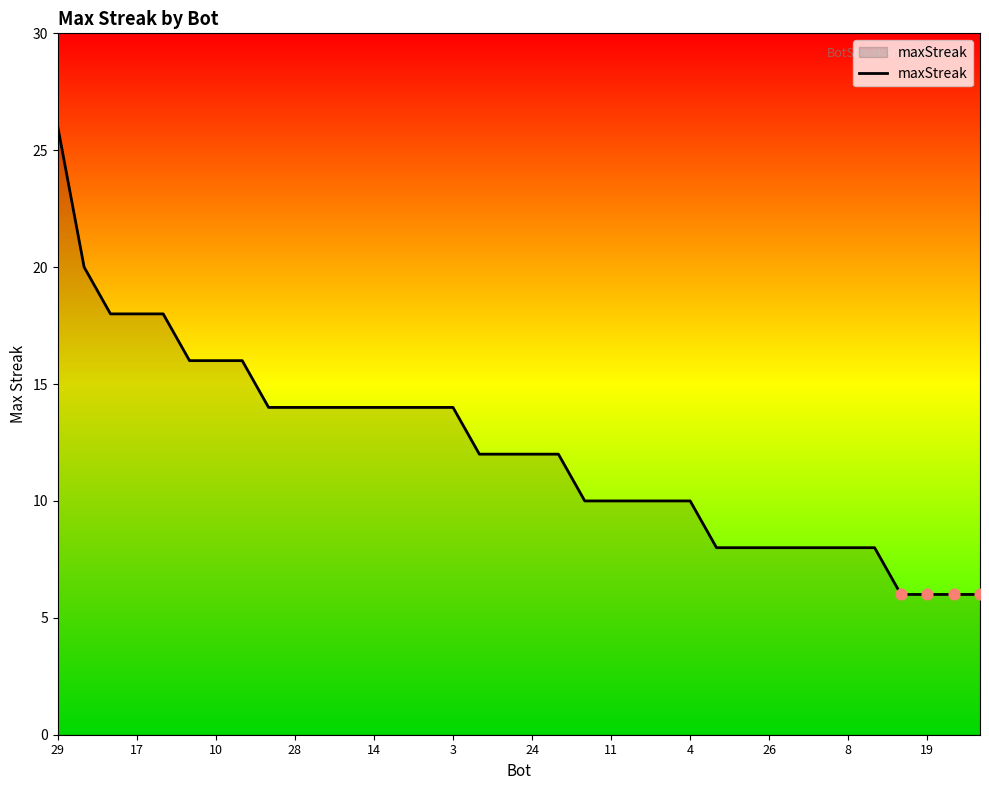

What is the greatest value displayed?

26